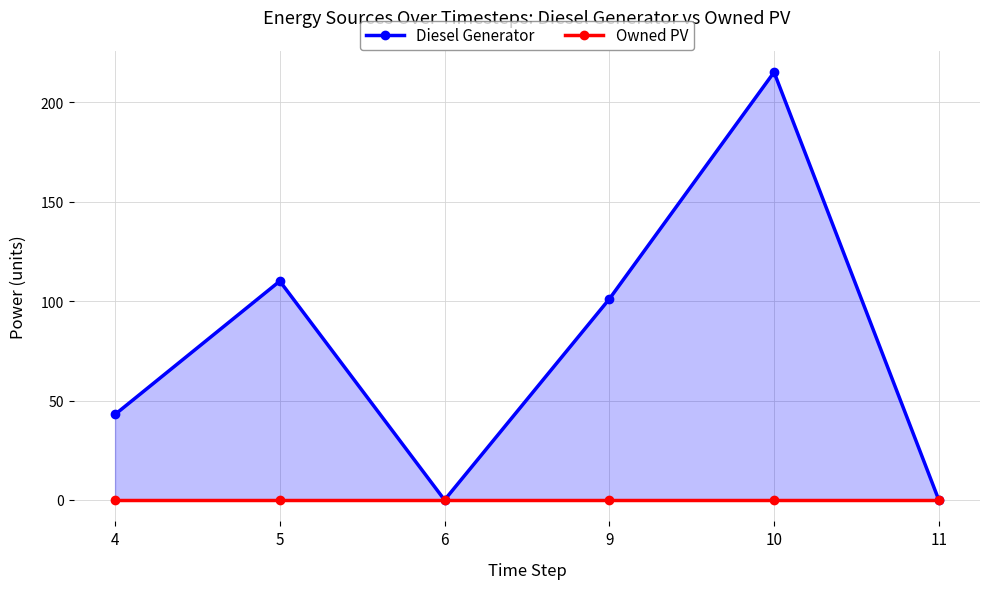

What is the sum of all Diesel Generator values?

469